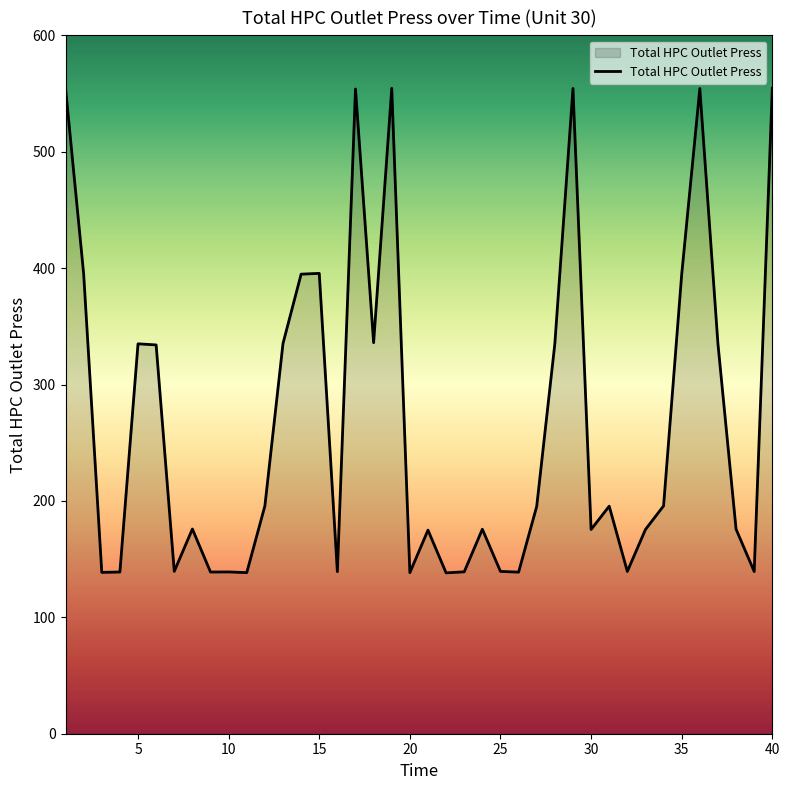

What is the minimum value shown in the chart?

138.2